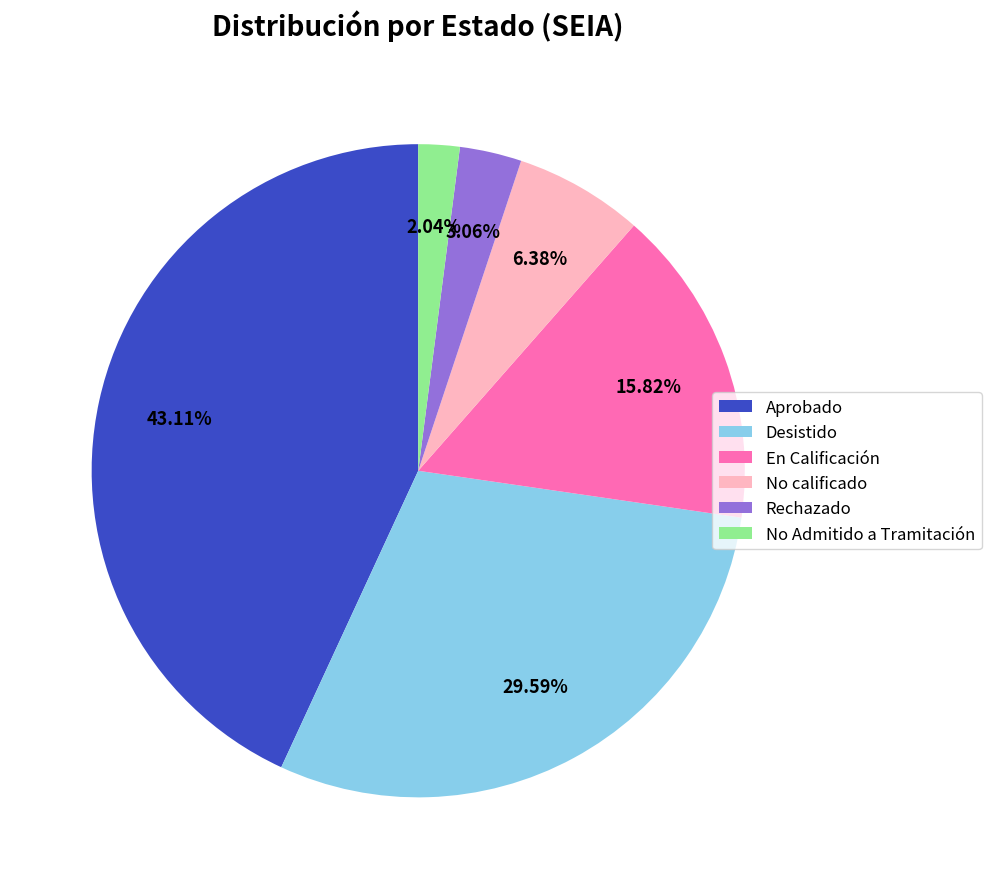

How much of the chart is everything except Rechazado?

96.9%